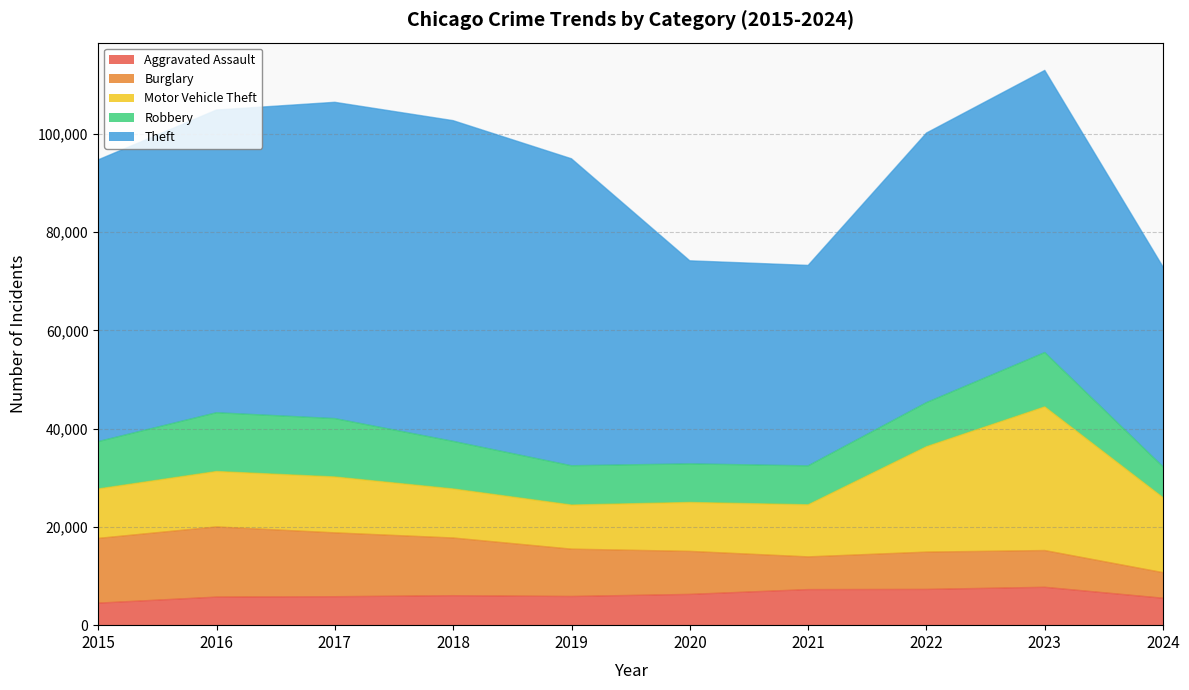

Where is the first local maximum for Robbery?

2016